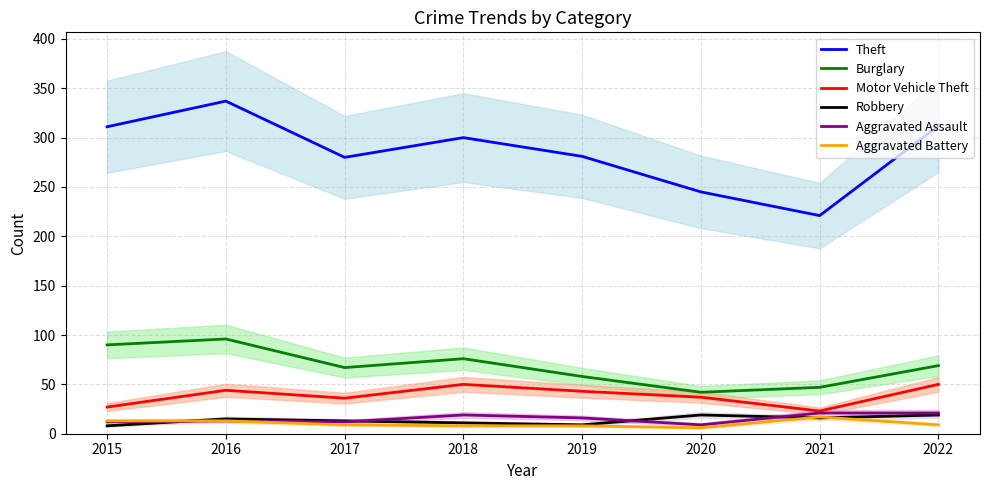

What is the difference between the maximum and minimum values in the Theft series?

116